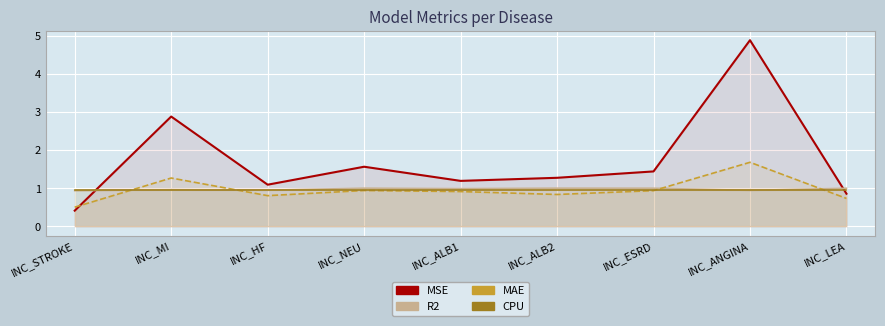

Reading left to right, extract all data points from this chart.

MSE: INC_STROKE=0.4	INC_MI=2.9	INC_HF=1.1	INC_NEU=1.6	INC_ALB1=1.2	INC_ALB2=1.3	INC_ESRD=1.4	INC_ANGINA=4.9	INC_LEA=0.9
R2: INC_STROKE=0.9	INC_MI=1.0	INC_HF=0.9	INC_NEU=1.0	INC_ALB1=1.0	INC_ALB2=1.0	INC_ESRD=1.0	INC_ANGINA=0.9	INC_LEA=1.0
MAE: INC_STROKE=0.5	INC_MI=1.3	INC_HF=0.8	INC_NEU=0.9	INC_ALB1=0.9	INC_ALB2=0.8	INC_ESRD=0.9	INC_ANGINA=1.7	INC_LEA=0.7
CPU: INC_STROKE=0.9	INC_MI=0.9	INC_HF=0.9	INC_NEU=0.9	INC_ALB1=0.9	INC_ALB2=0.9	INC_ESRD=0.9	INC_ANGINA=0.9	INC_LEA=0.9